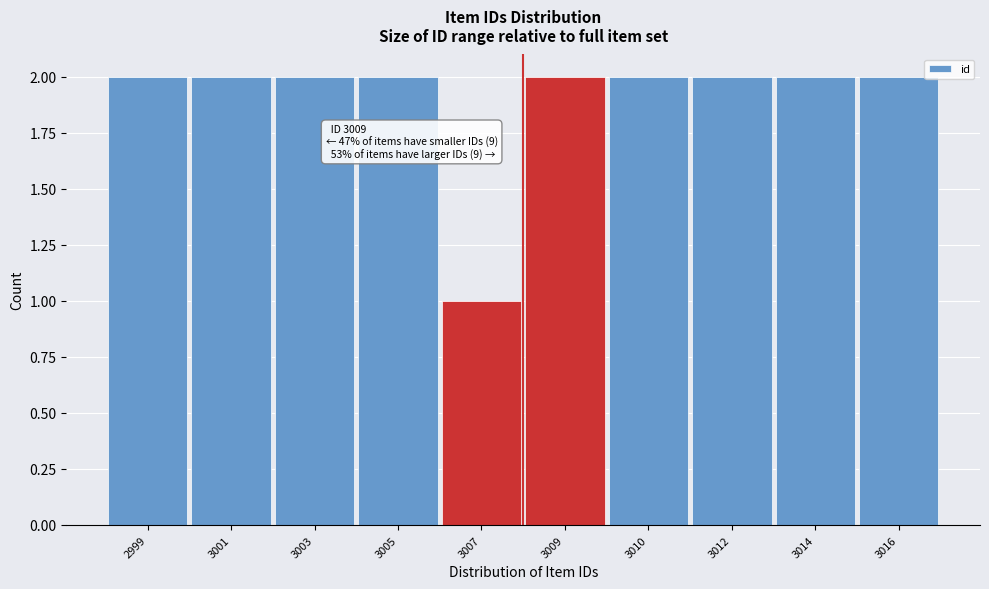

Reading left to right, what are all the values shown in this chart?

2	2	2	2	1	2	2	2	2	2